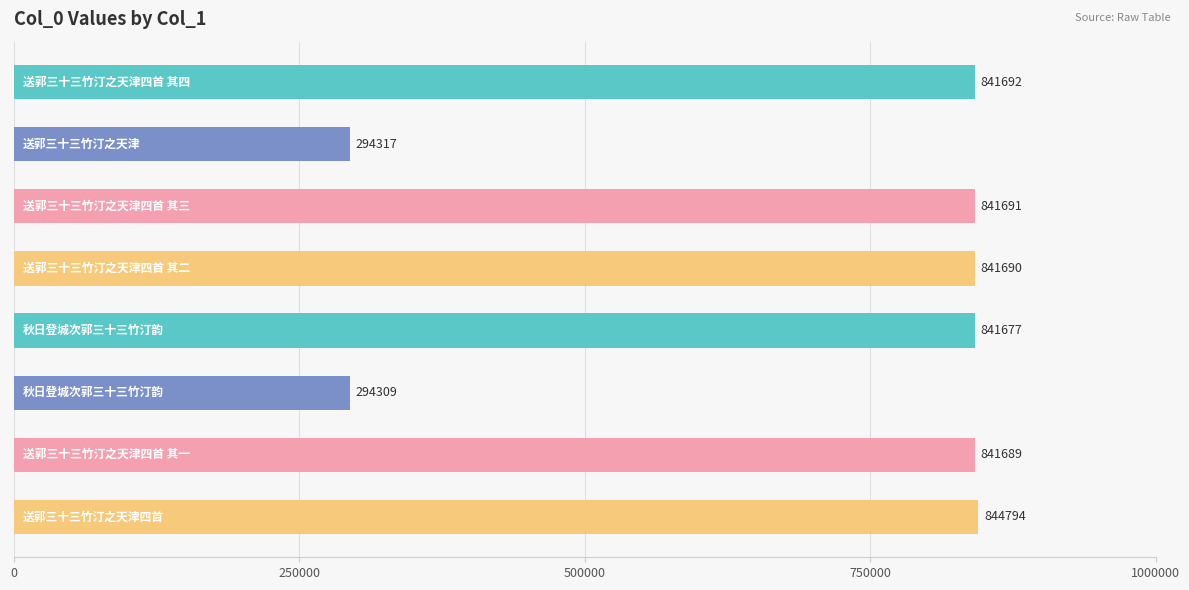

Reading top to bottom, what are all the values shown in this chart?

841692	294317	841691	841690	841677	294309	841689	844794